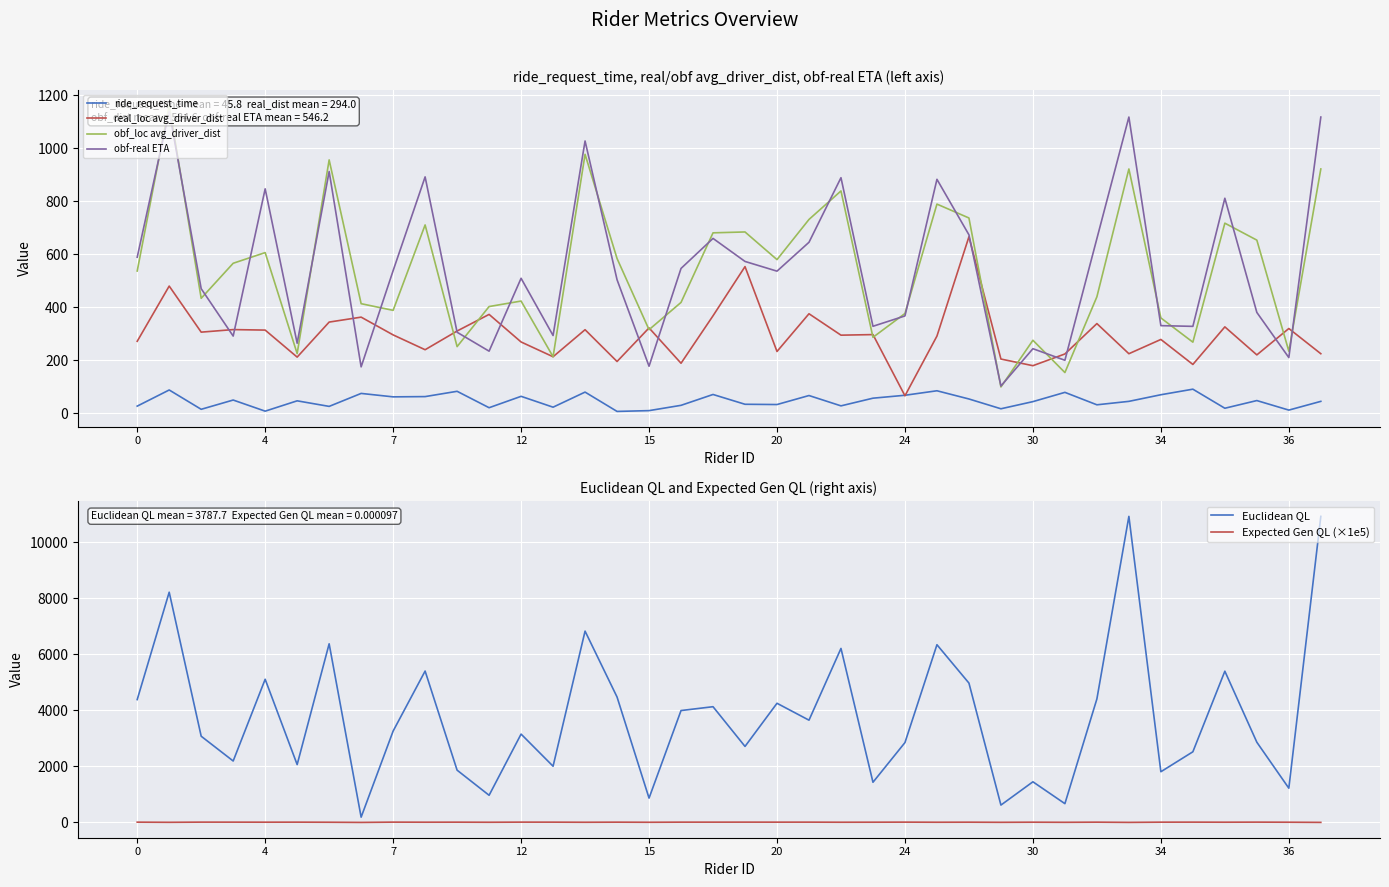

The value of Euclidean QL at 15 is 374.3. True or false?

False